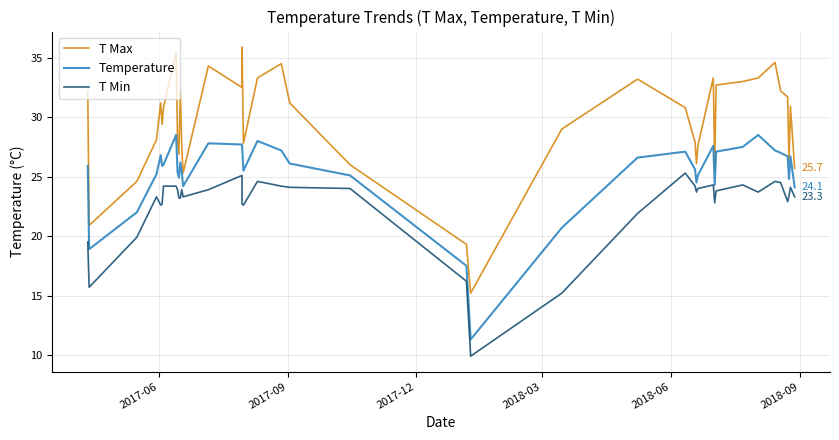

True or false: T Max and Temperature intersect in this chart.

False